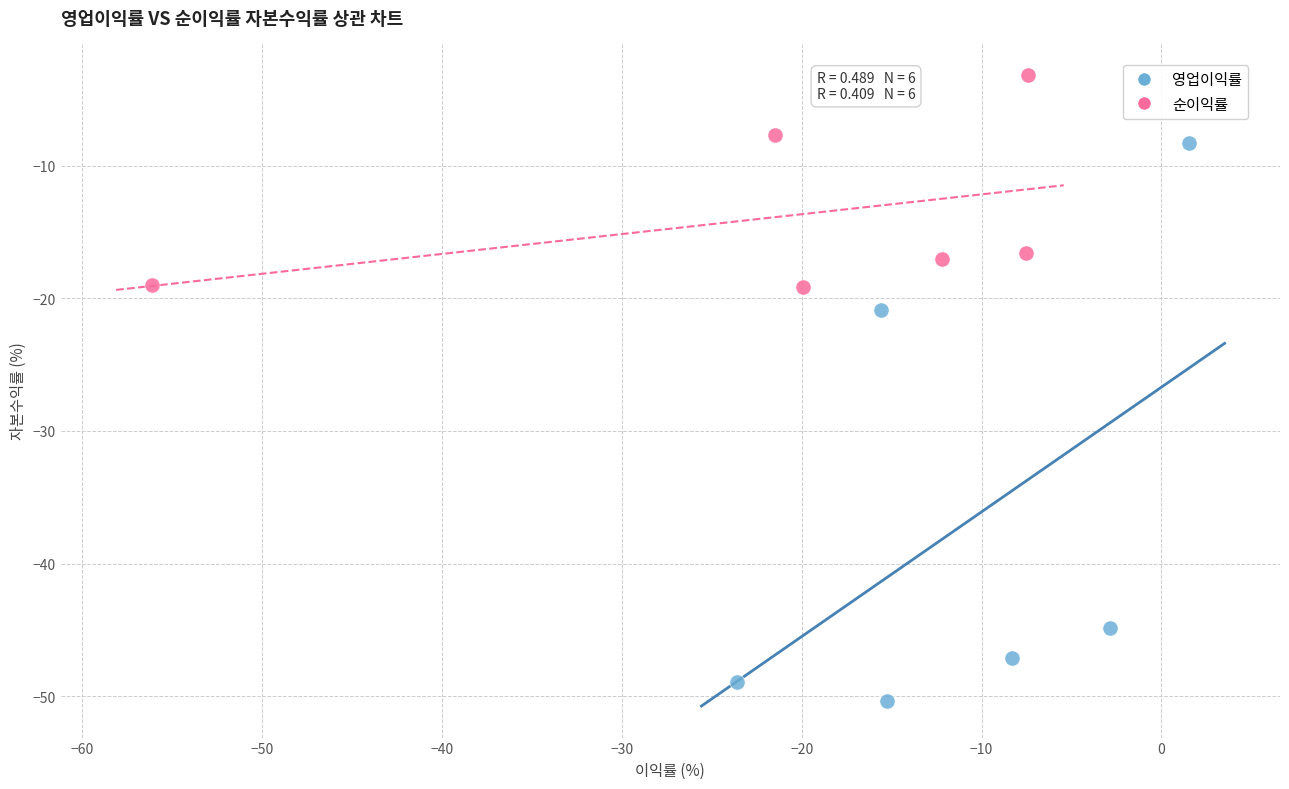

Which series reaches the minimum Y coordinate?

영업이익률